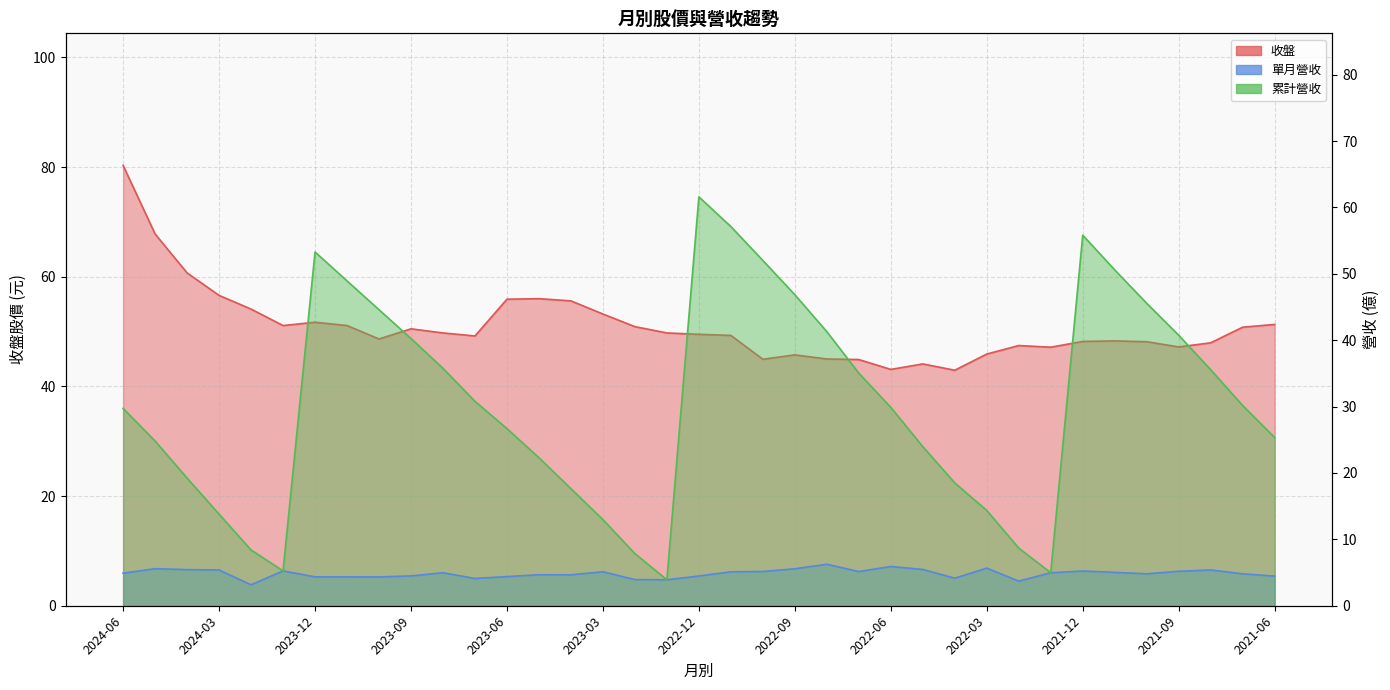

The 收盤 series shows 60.7 at 2024-04. True or false?

True